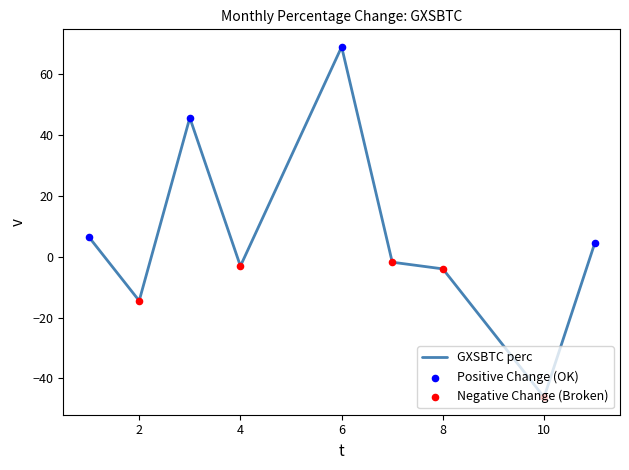

What is the greatest value displayed?

68.9